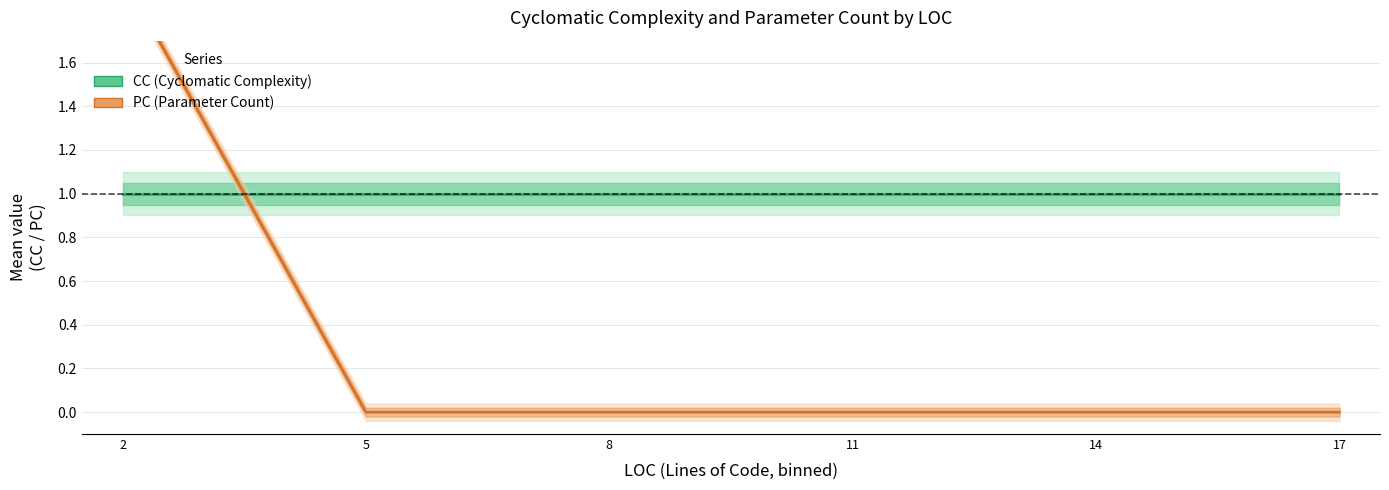

Reading right to left, what are all the values shown in this chart?

CC (Cyclomatic Complexity): 17=1	14=1	11=1	8=1	5=1	2=1
PC (Parameter Count): 17=0	14=0	11=0	8=0	5=0	2=2